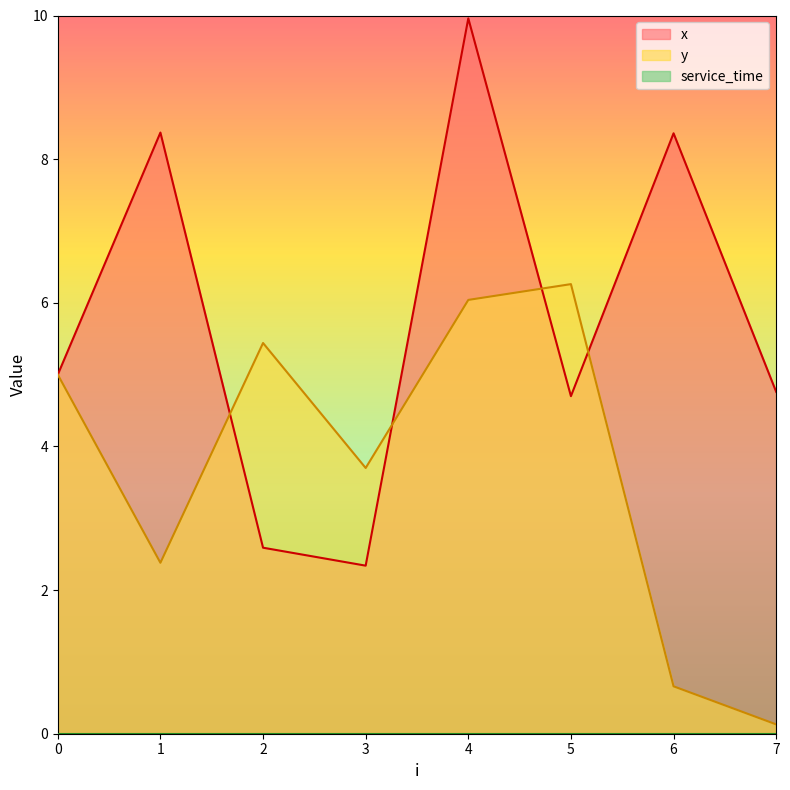

Rank the series by their maximum value, from lowest to highest.

y, x